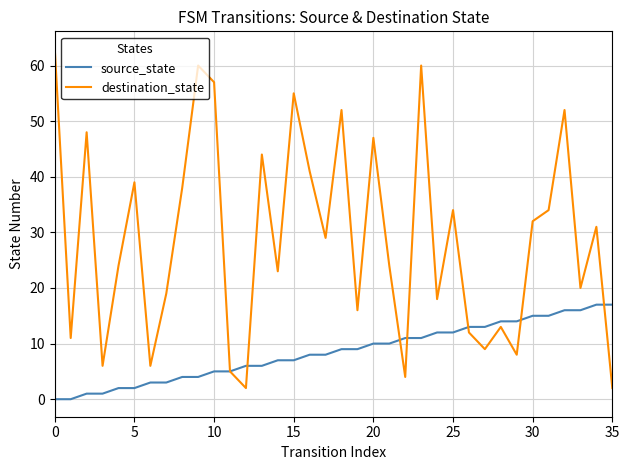

Is this an area chart (filled region under the line)?

No